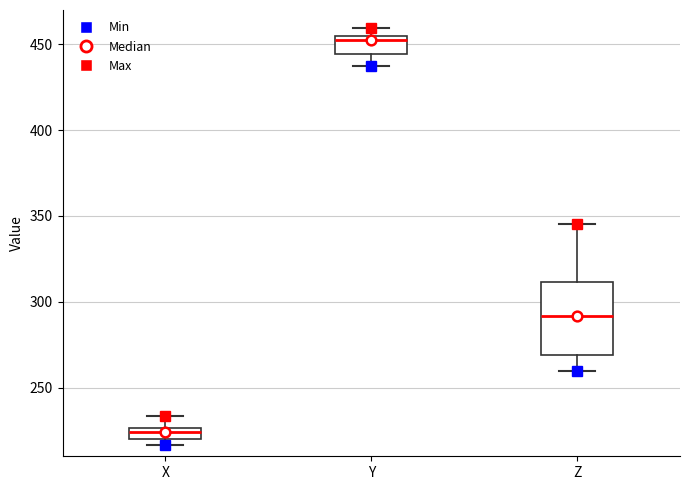

Comparing the boxes themselves (not the whiskers), which one is the tallest?

Z